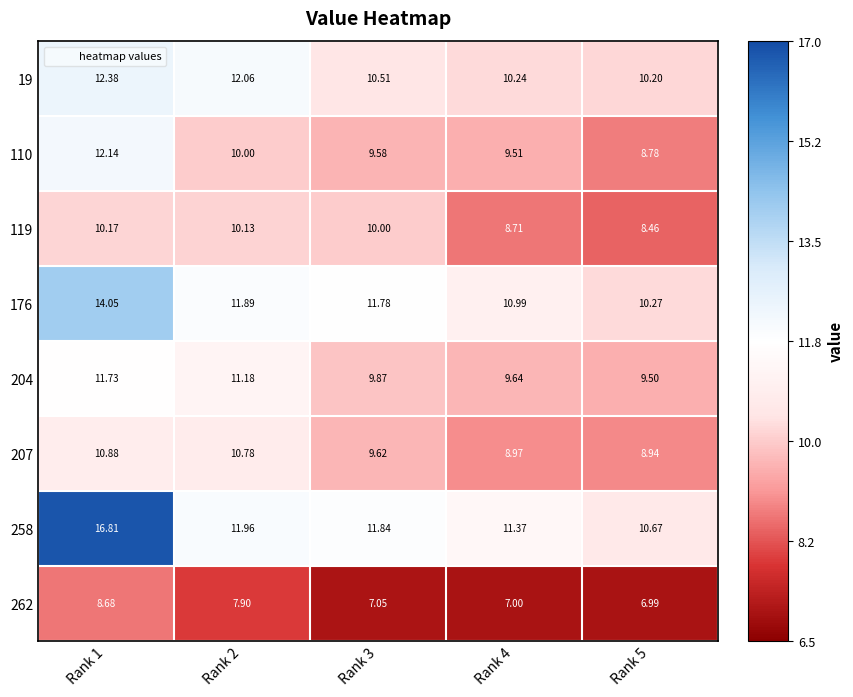

Count the number of data series in this chart.

8